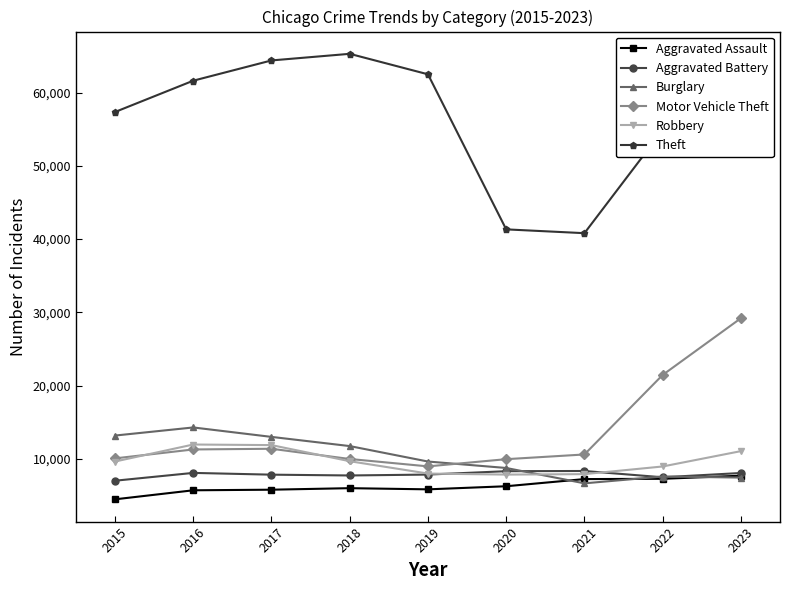

True or false: Aggravated Battery and Theft cross at least once.

False